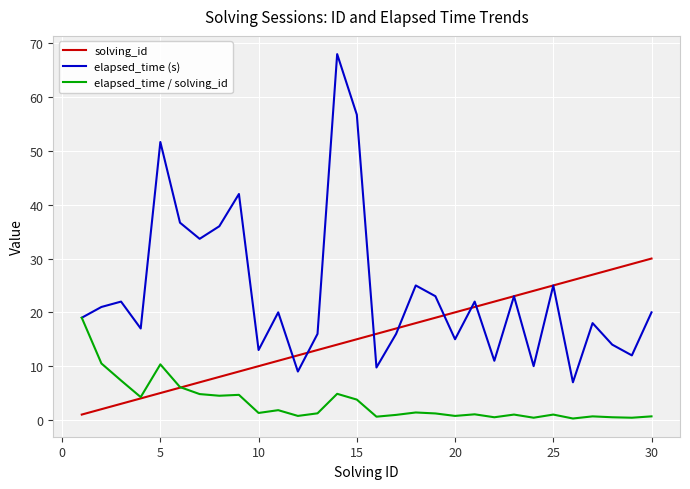

What is the difference between the maximum and minimum values in the solving_id series?

29.0